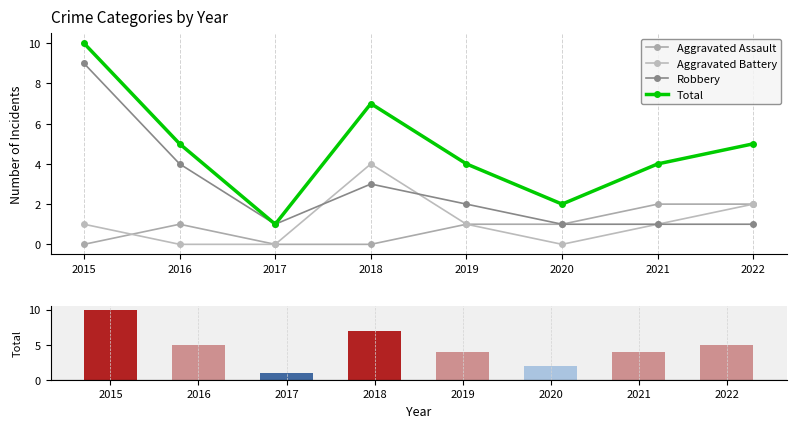

Between 2015 and 2021, which series saw the biggest shift?

Robbery